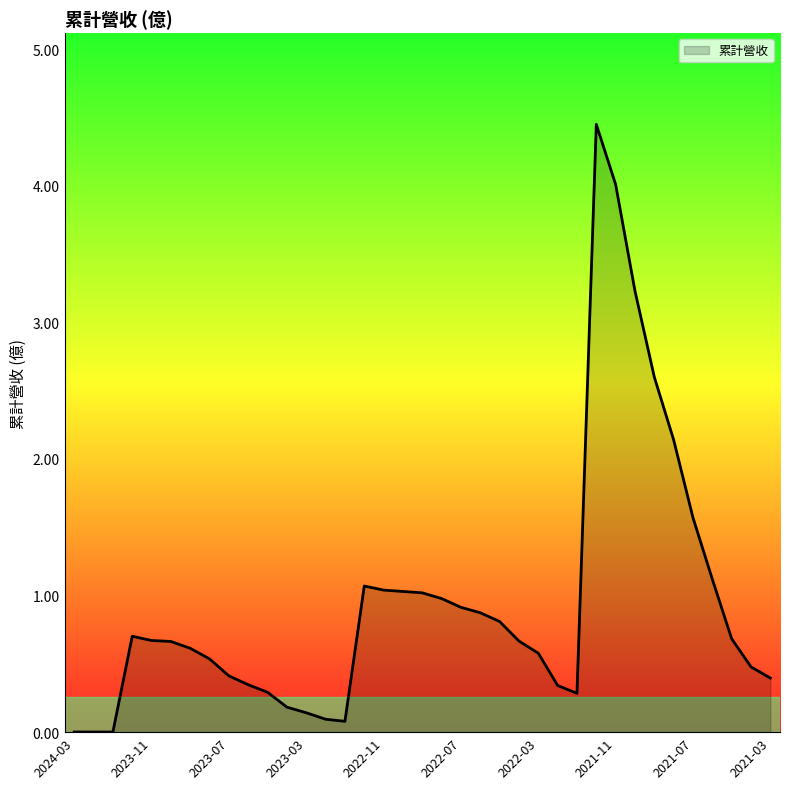

What is the difference between the maximum and minimum values?

4.4